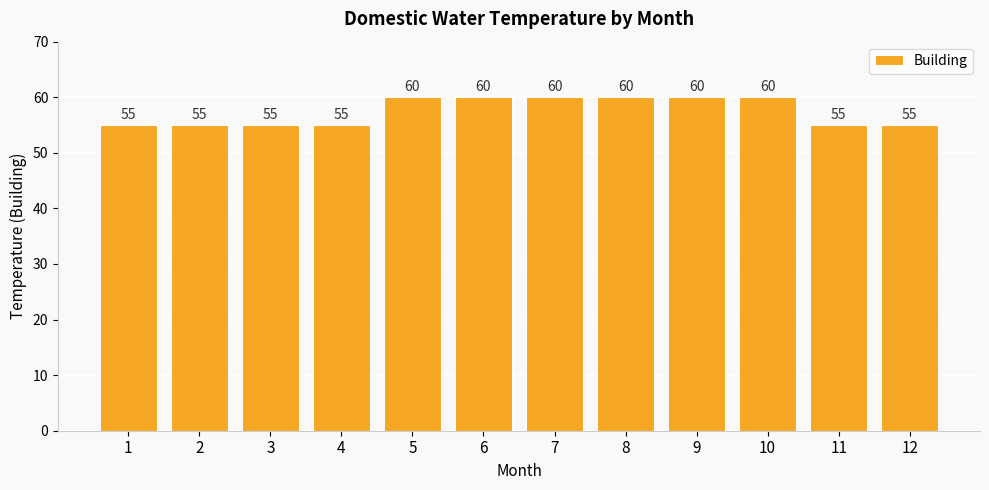

What is the minimum value shown in the chart?

55